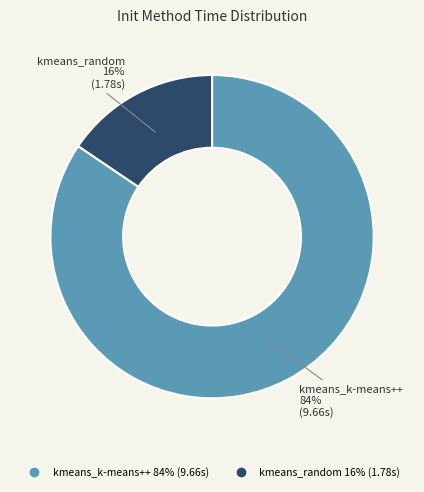

Is it true that kmeans_random is 2% of the pie?

False